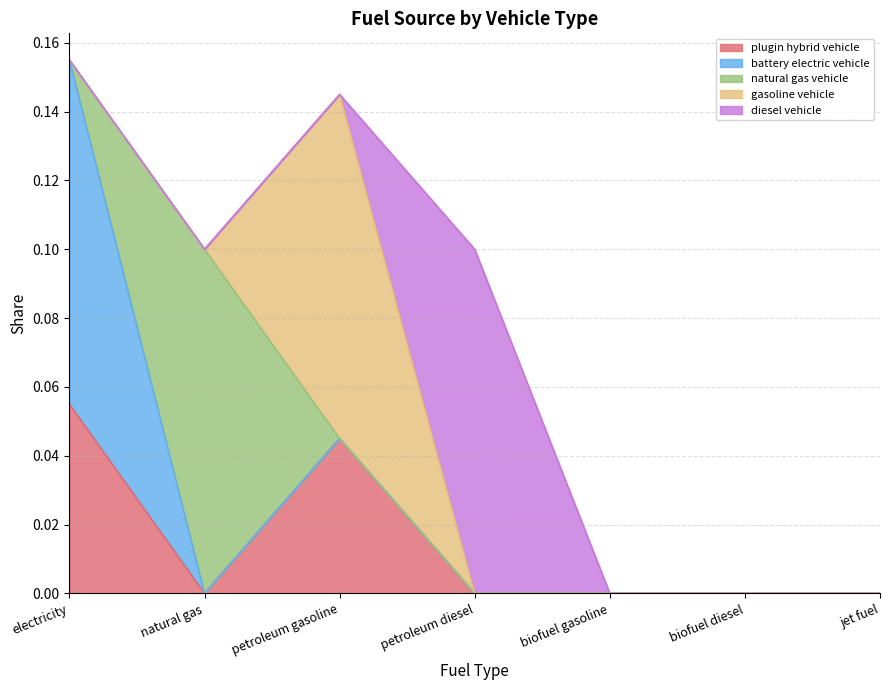

What are all the series names shown in the legend?

plugin hybrid vehicle, battery electric vehicle, natural gas vehicle, gasoline vehicle, diesel vehicle